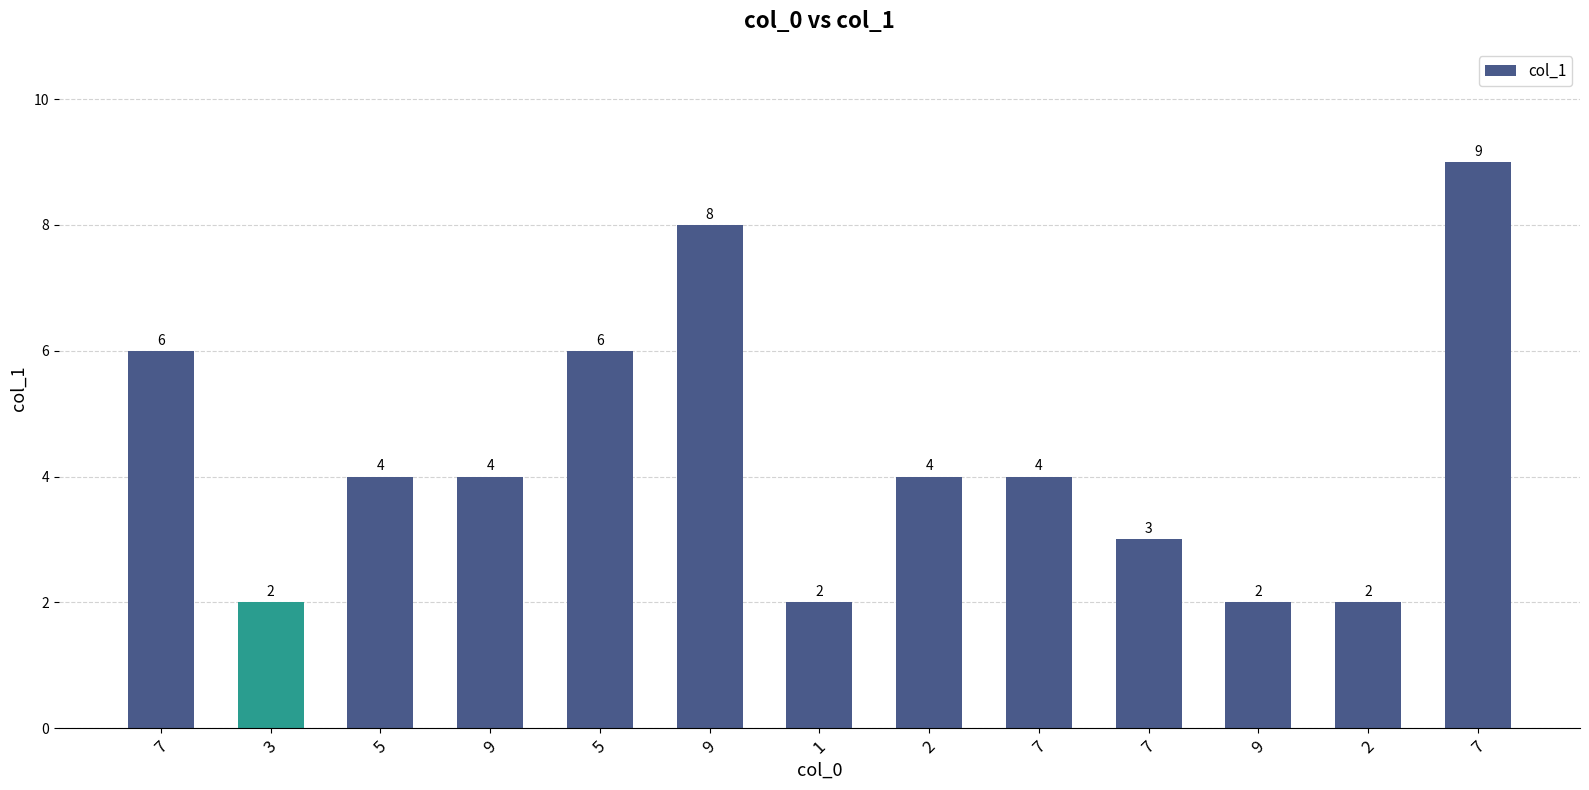

Are the bars grouped side by side (vs. stacked)?

No